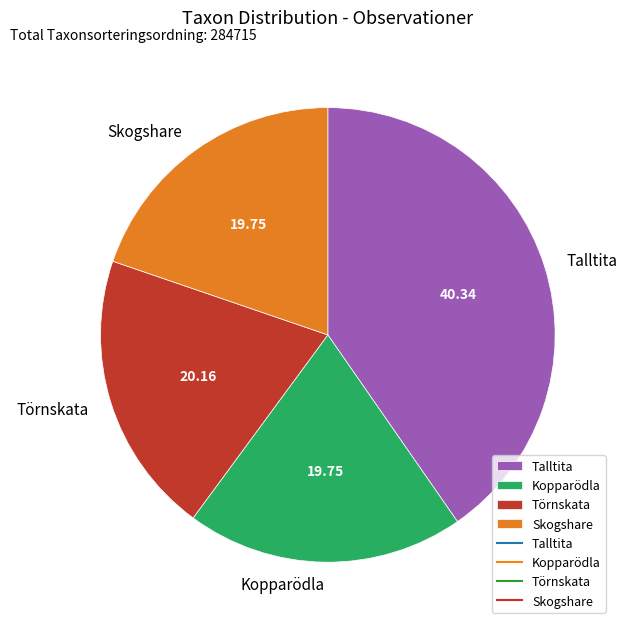

Is the sum of Skogshare and Törnskata greater than half?

No